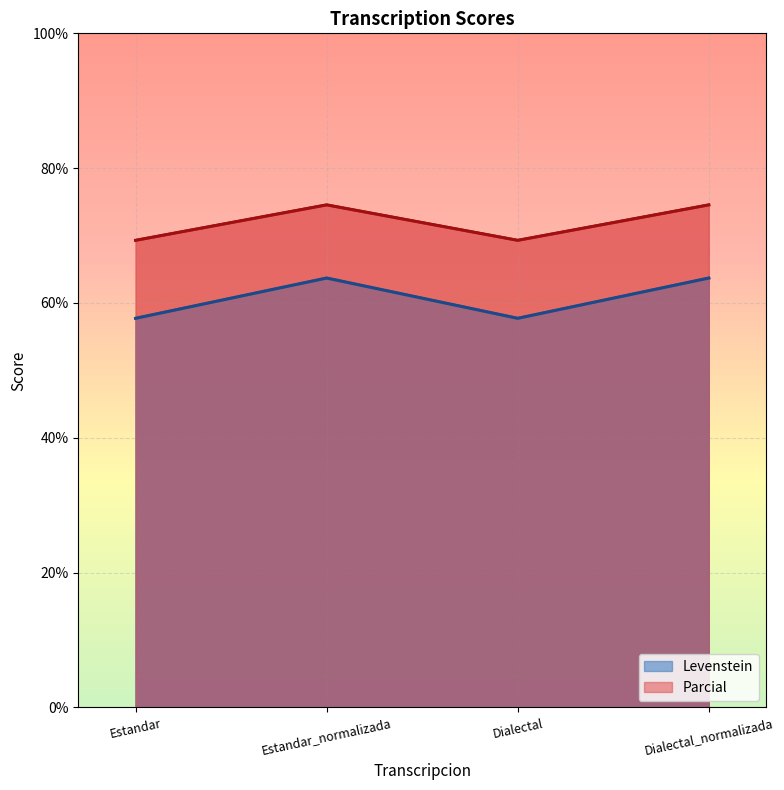

Which category has the highest value in the Levenstein series?

Estandar_normalizada